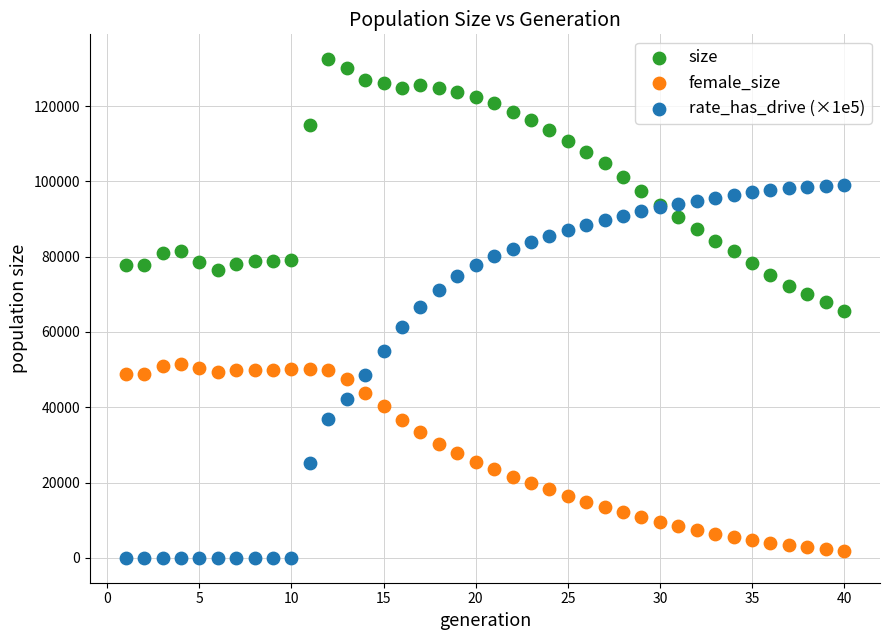

Which series reaches the maximum Y coordinate?

size